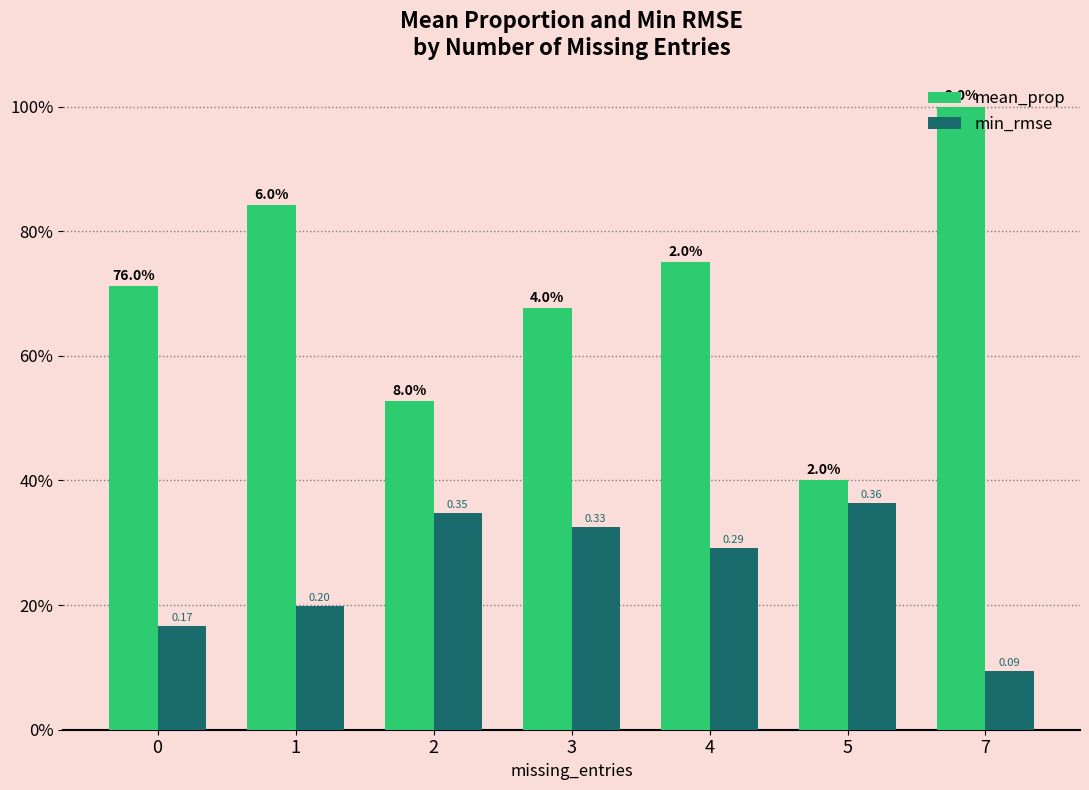

Does the chart contain stacked bars?

No